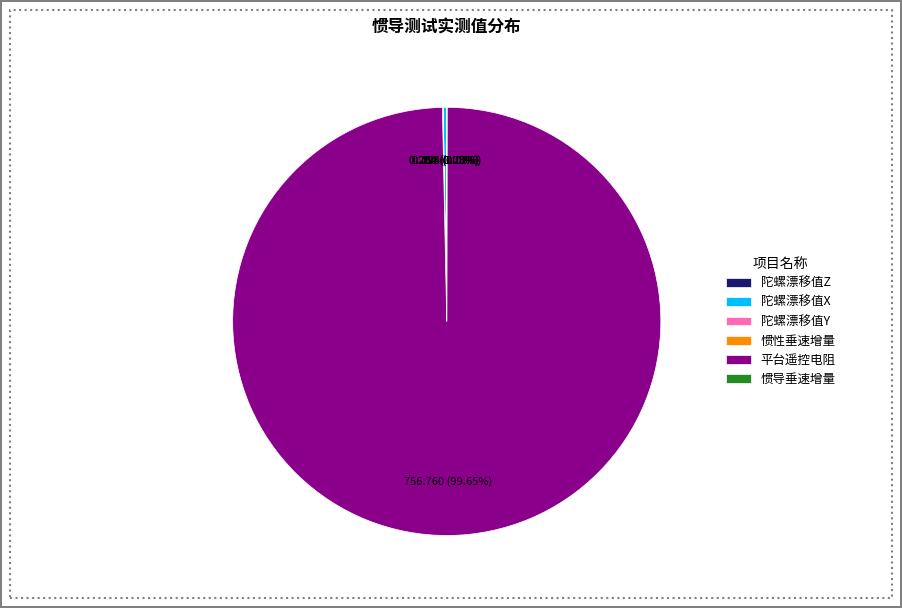

Is there any slice that represents more than half of the pie?

Yes